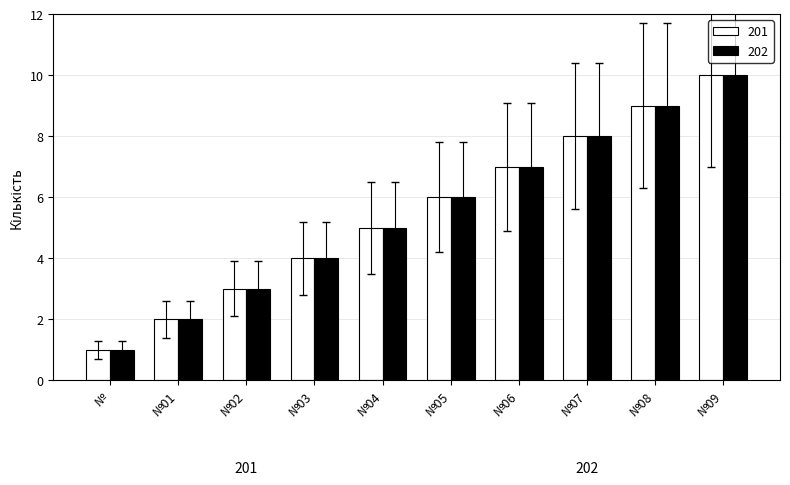

How many categories are shown in the chart?

10